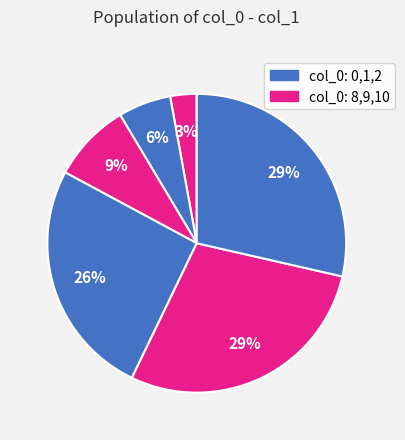

To the nearest percent, what is the average slice percentage?

17%